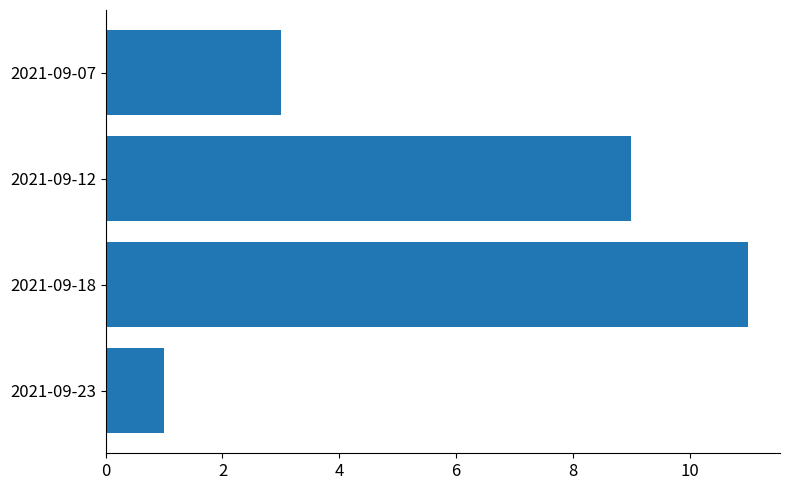

What is the minimum value shown in the chart?

1